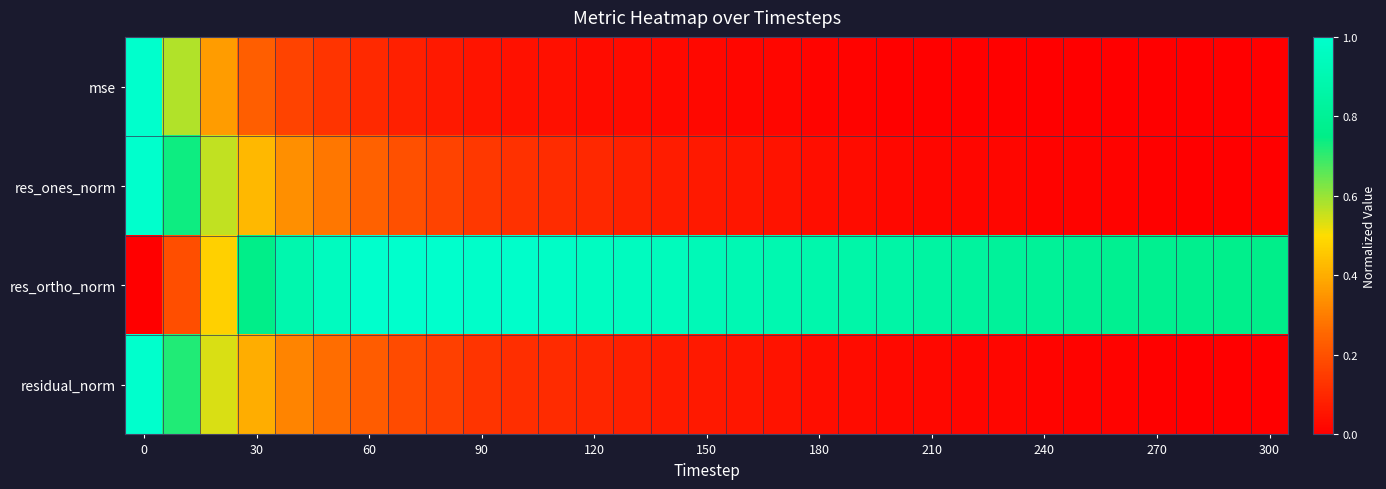

How many categories are shown in the chart?

31